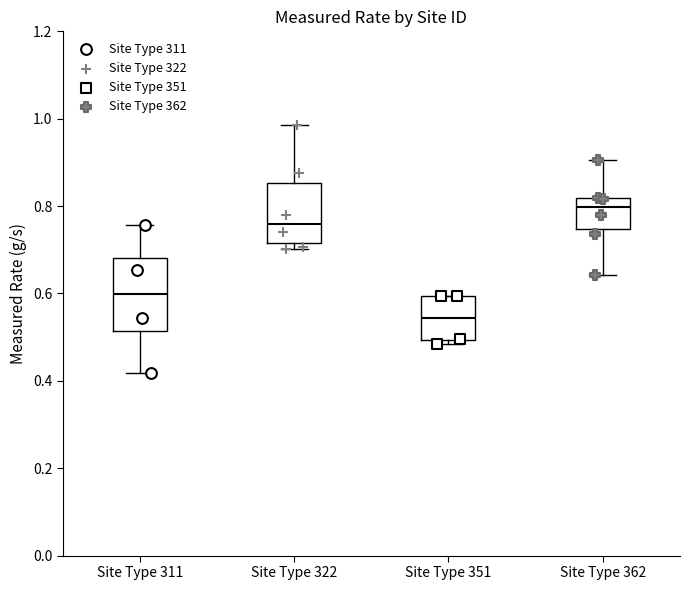

Which box is the tallest, from its lower edge to its upper edge?

Site Type 311